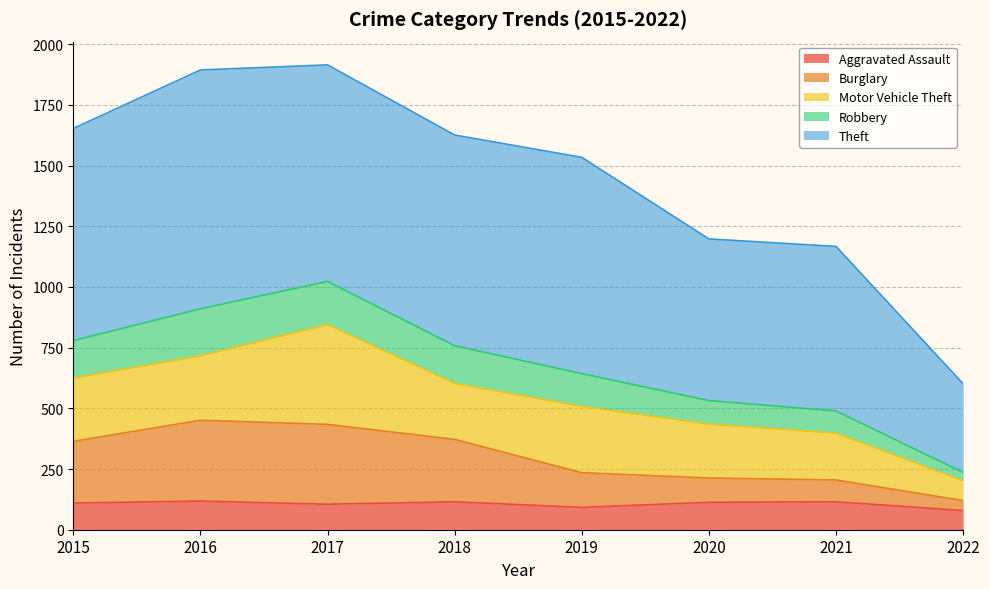

At which label is Aggravated Assault closest to 98?

2019